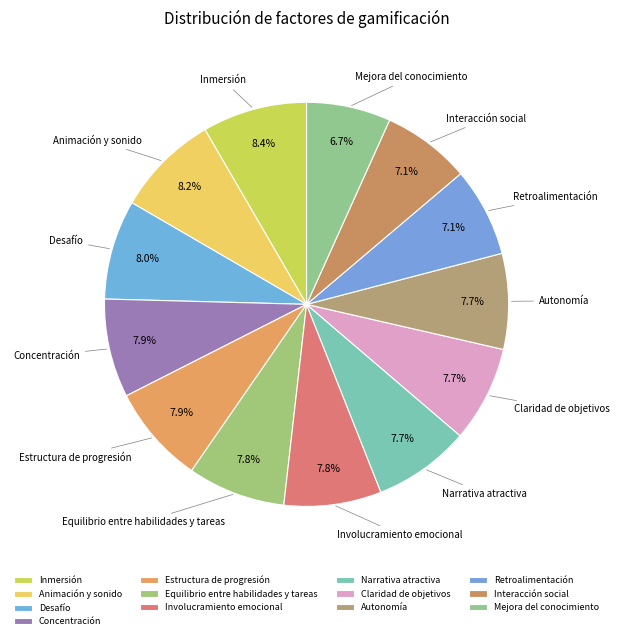

Is there any slice that represents more than half of the pie?

No